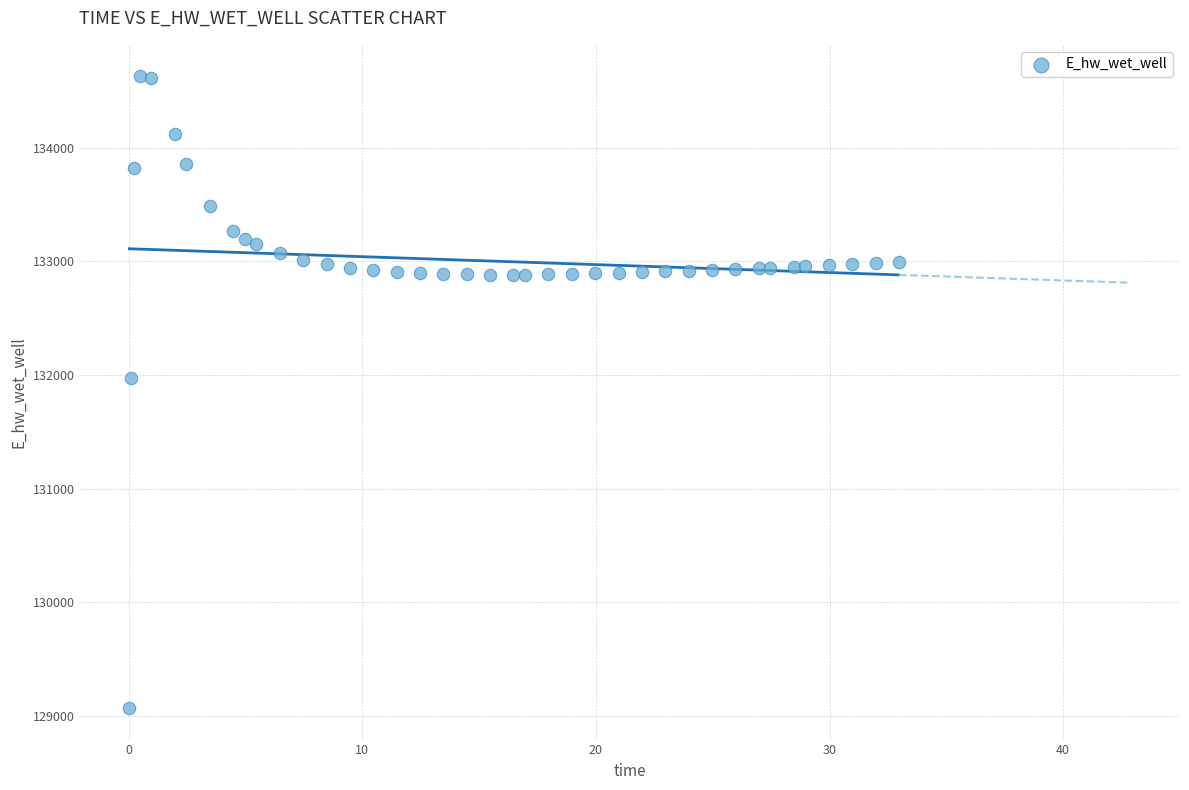

What Y value in the scatter plot is closest to 131849?

131970.2